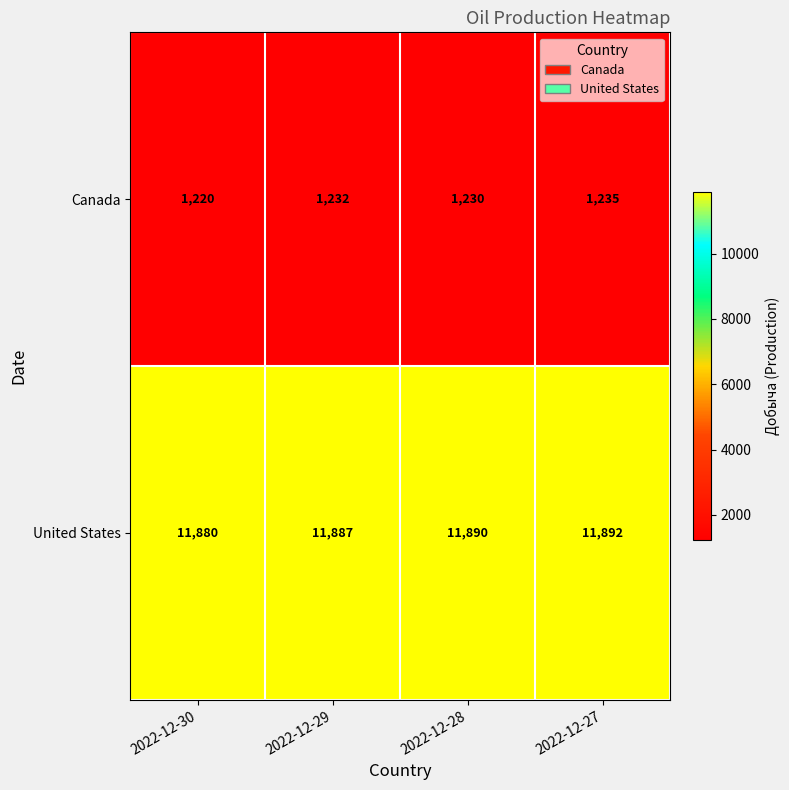

Read the United States value at 2022-12-28, to the nearest 10.

11890